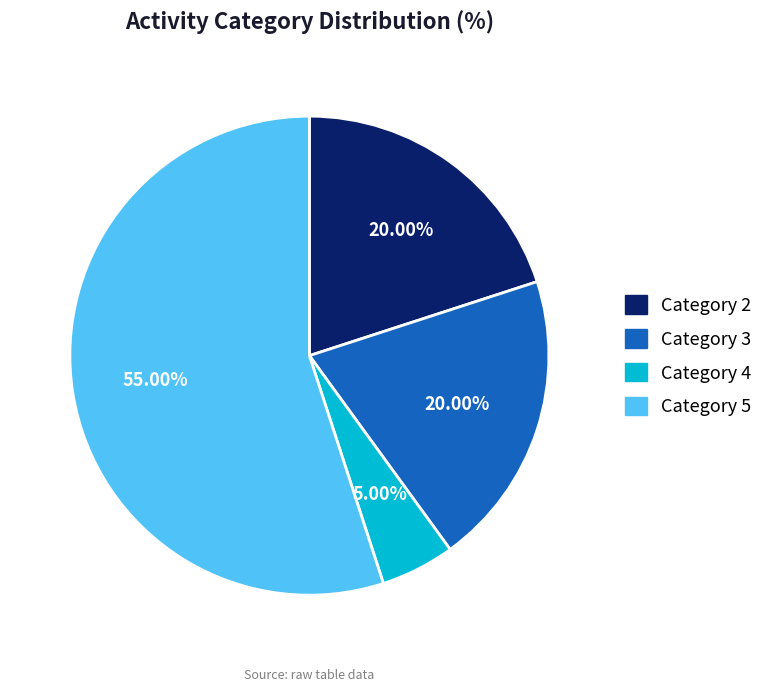

Is there any slice that represents more than half of the pie?

Yes